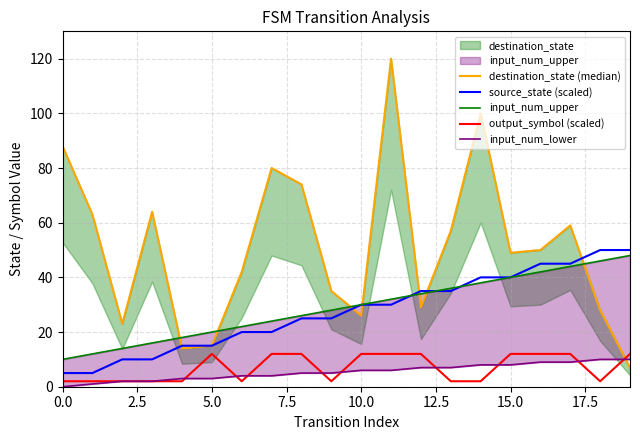

What is the label of the 12th point from the left?

11